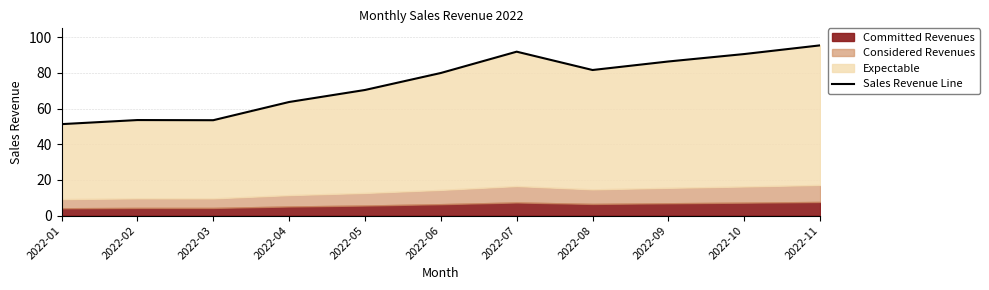

Rank the categories by value from highest to lowest.

2022-11, 2022-07, 2022-10, 2022-09, 2022-08, 2022-06, 2022-05, 2022-04, 2022-02, 2022-03, 2022-01